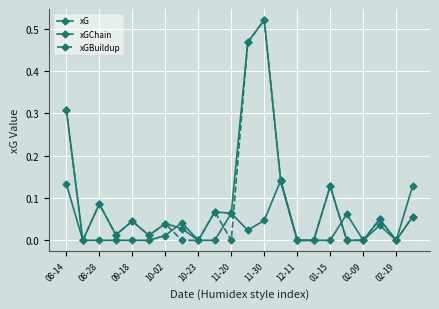

How many lines are shown in the chart?

3